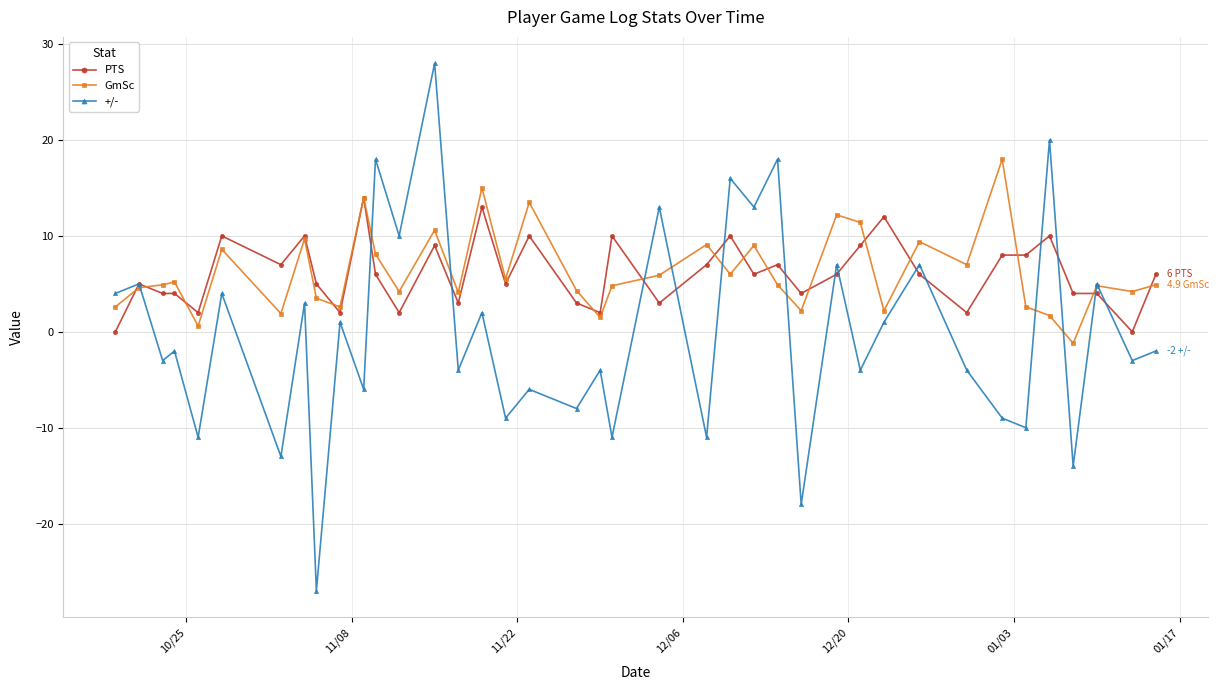

How many values in +/- are below zero?

21